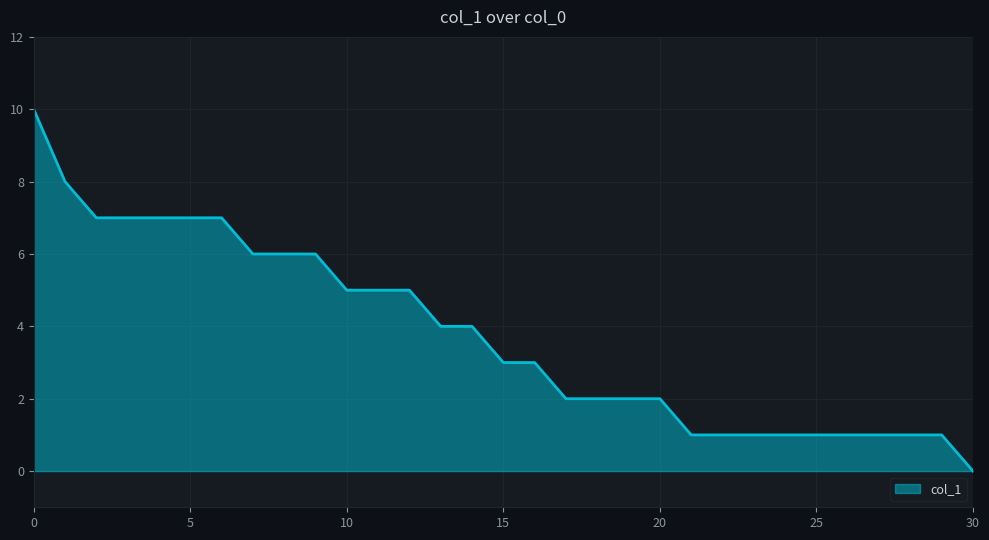

What is the greatest value displayed?

10